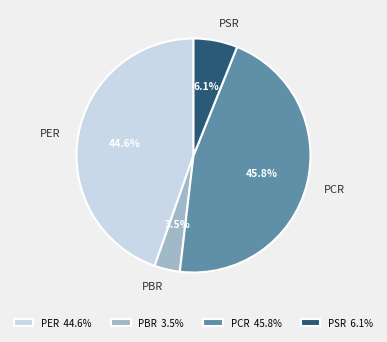

Which has a higher value, PCR or PSR?

PCR